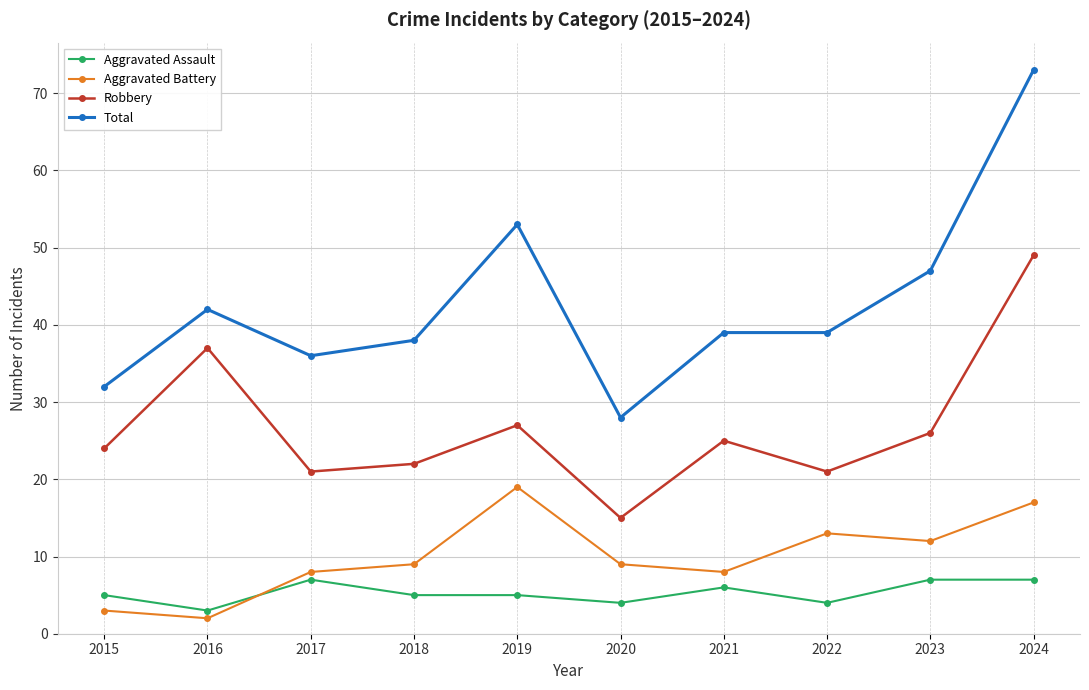

What are all the series names shown in the legend?

Aggravated Assault, Aggravated Battery, Robbery, Total